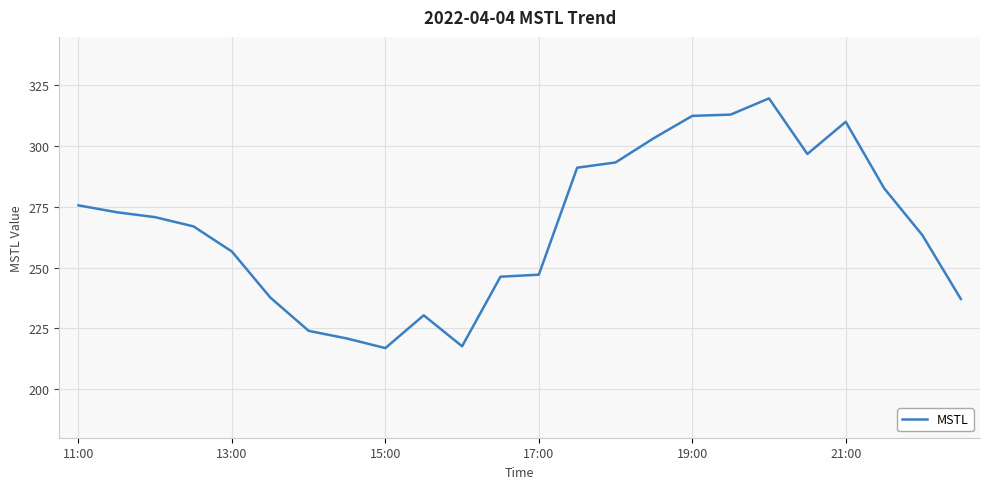

Is this an area chart (filled region under the line)?

No